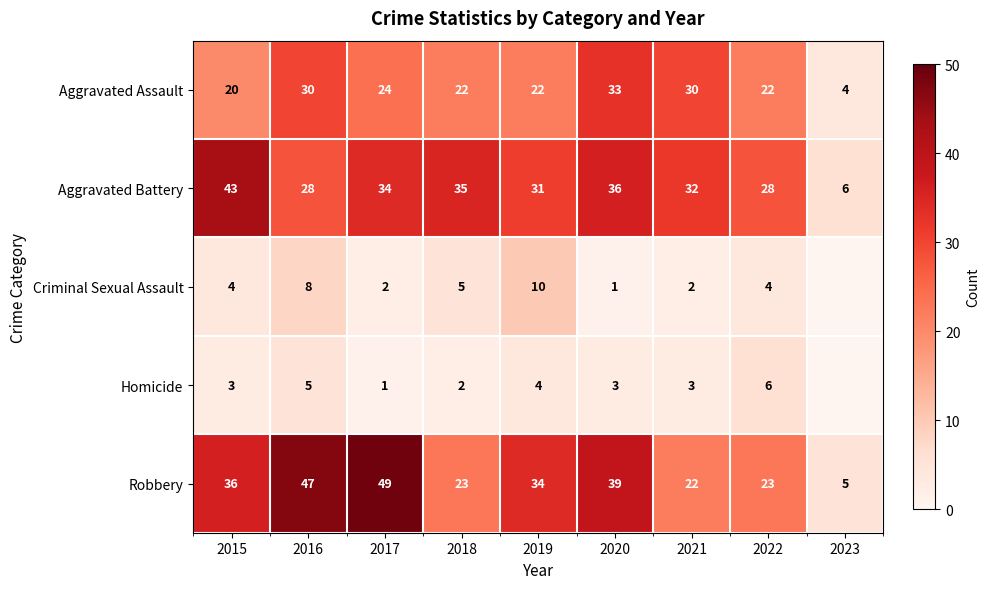

True or false: Robbery has a value of 22 at 2020.

False